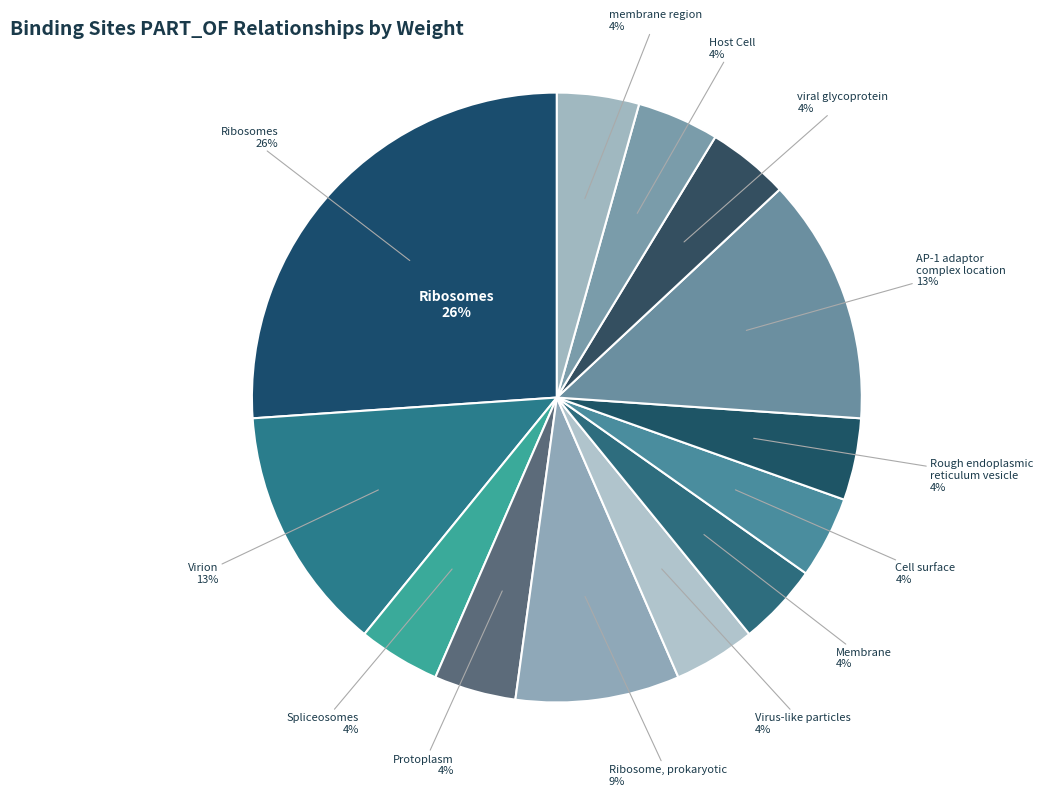

To the nearest percent, what is the combined percentage of membrane region and AP-1 adaptor
complex location?

17%